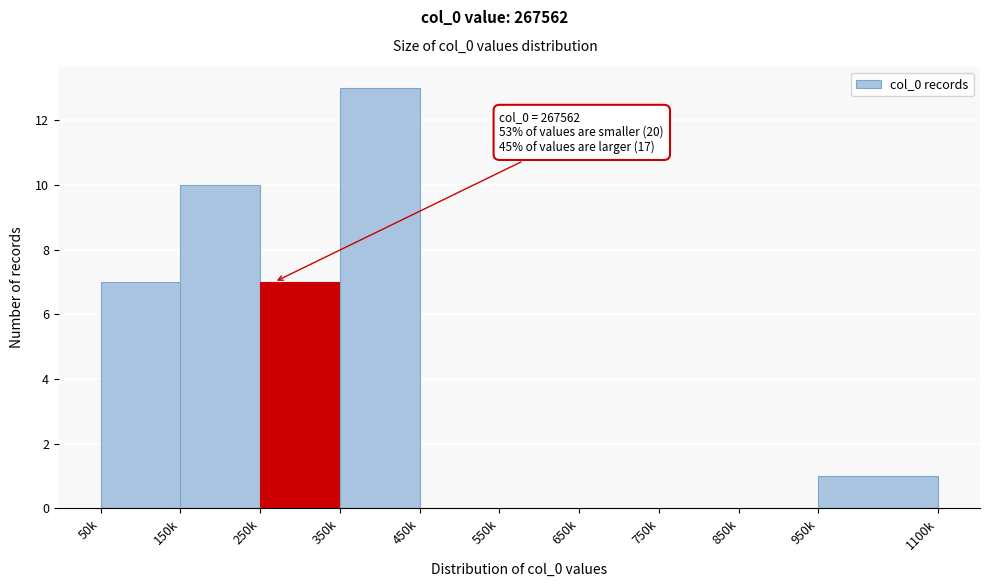

Reading right to left, list all the values displayed in this chart.

950k=1	850k=0	750k=0	650k=0	550k=0	450k=0	350k=13	250k=7	150k=10	50k=7